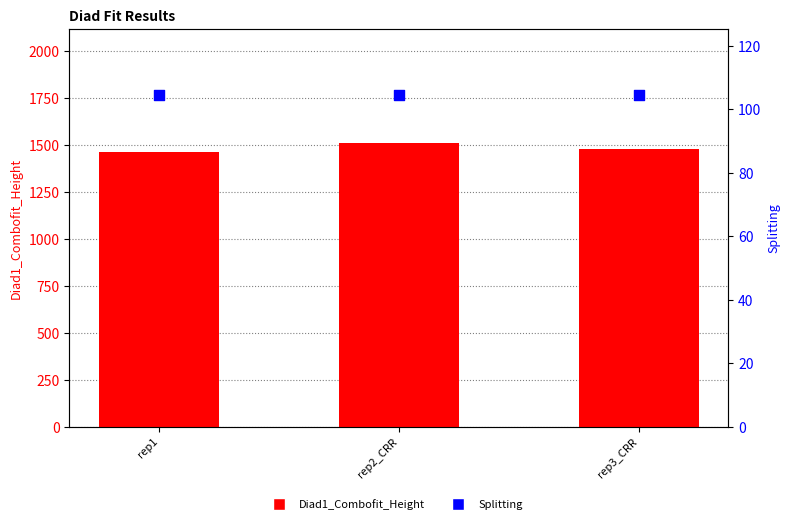

At how many categories does at least one series exceed 158?

3